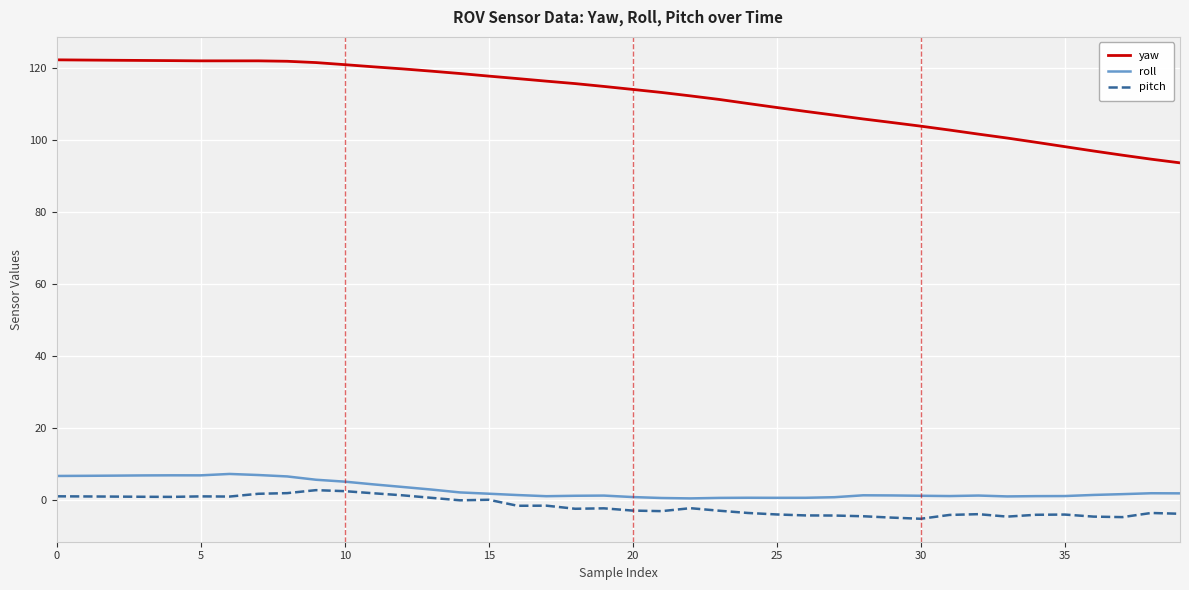

How many lines are shown in the chart?

3